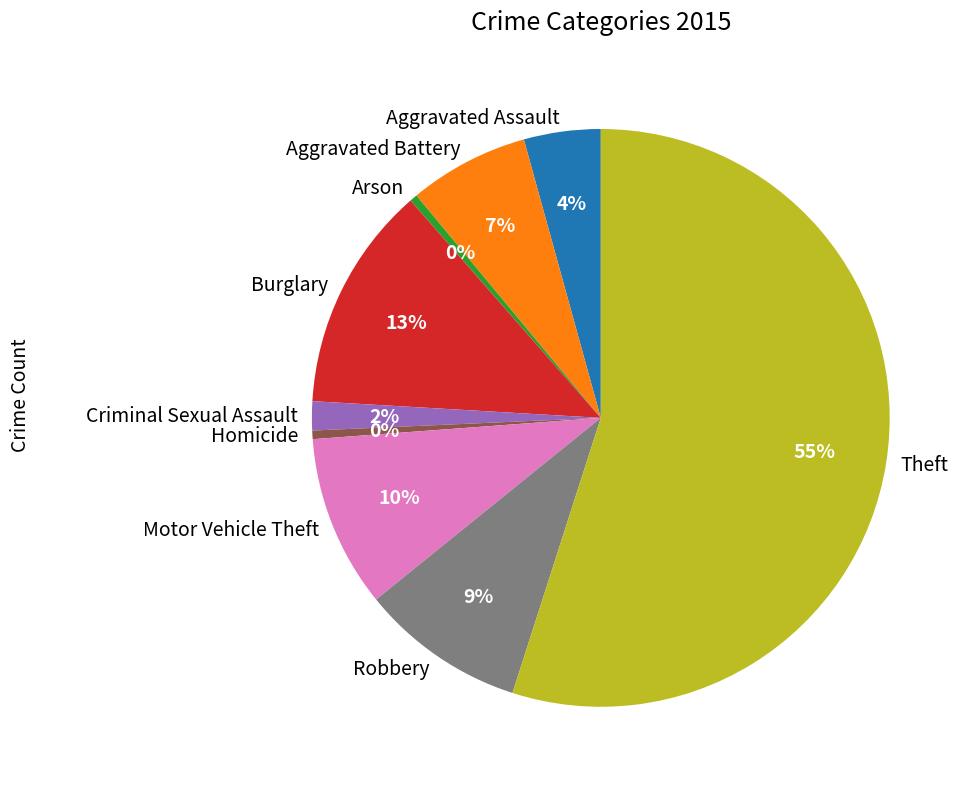

Combined, do Homicide and Criminal Sexual Assault account for over 50%?

No